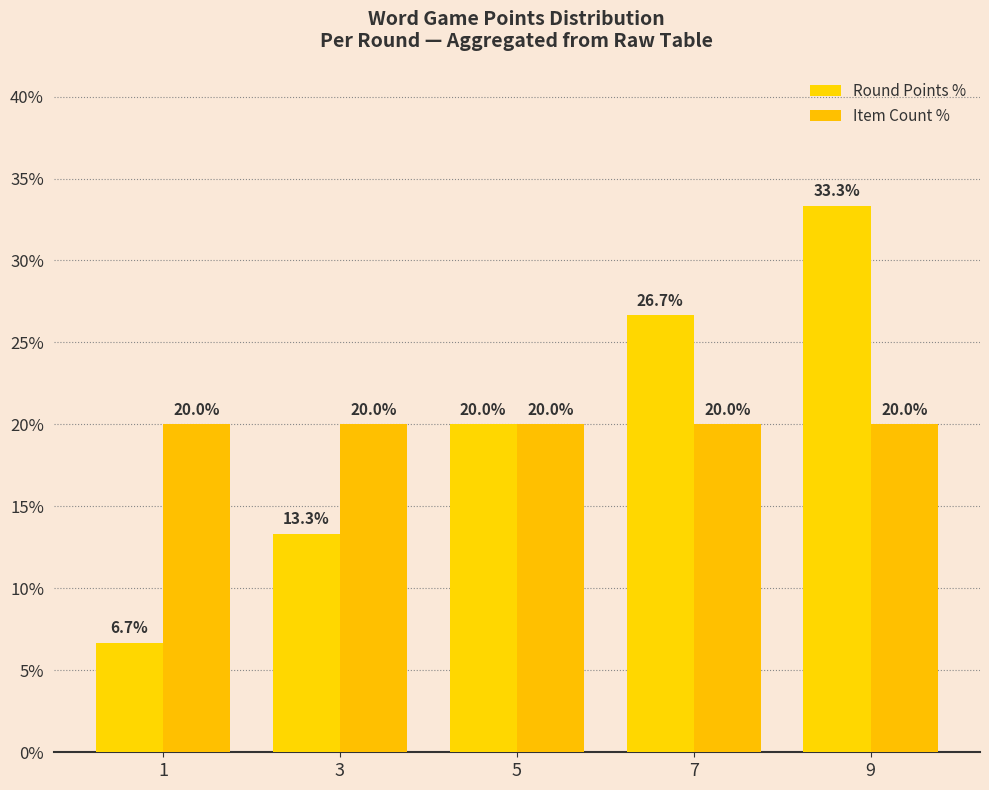

How many data points does each series have?

5